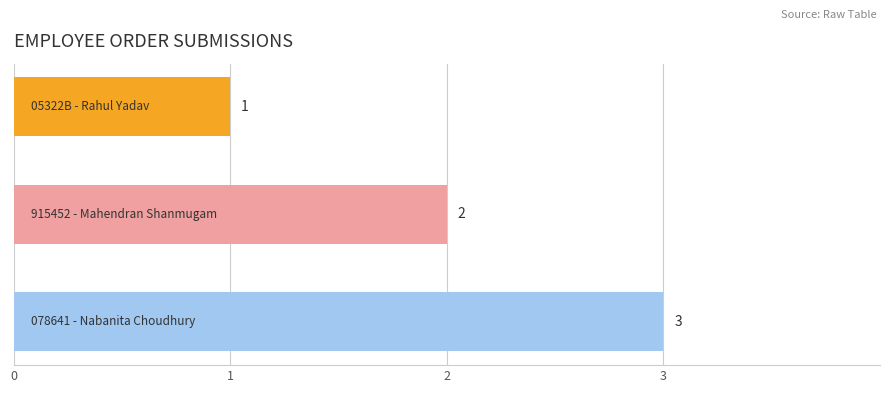

How many bars are there in total?

3